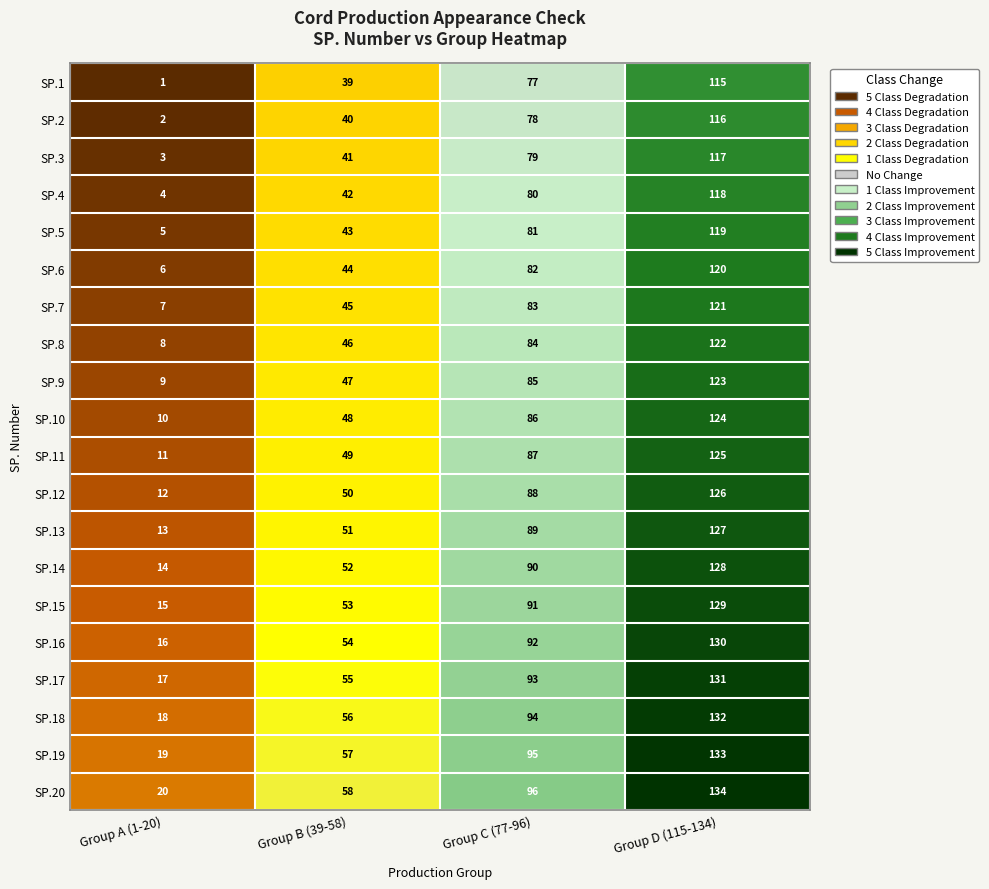

What is the difference between the highest and lowest values at Group A (1-20)?

19